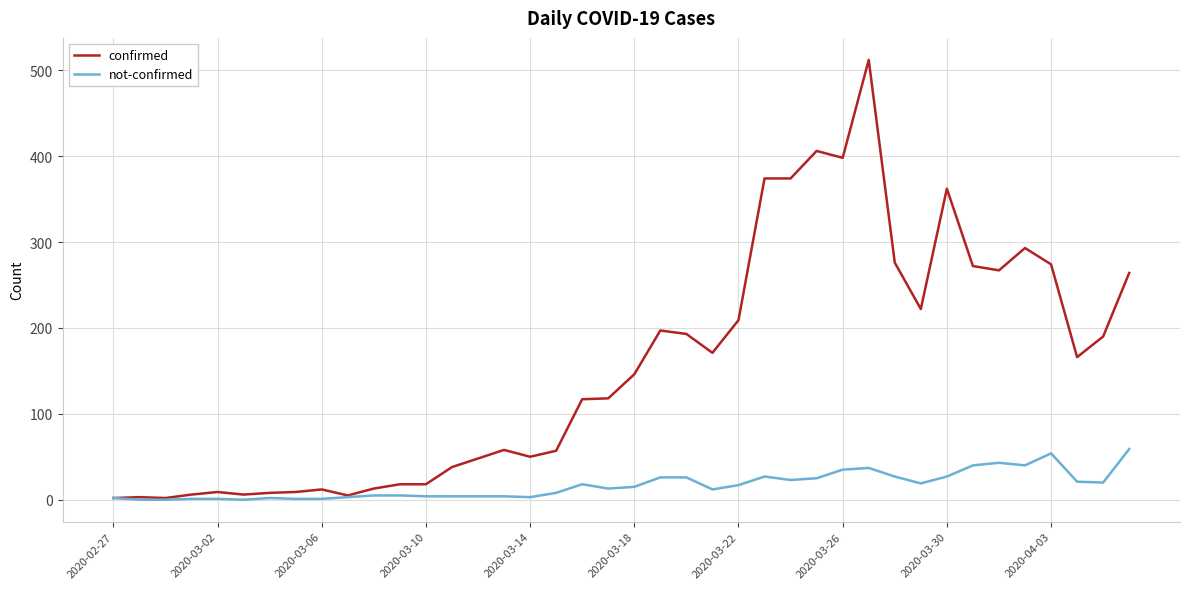

Which series has the largest total across all categories?

confirmed